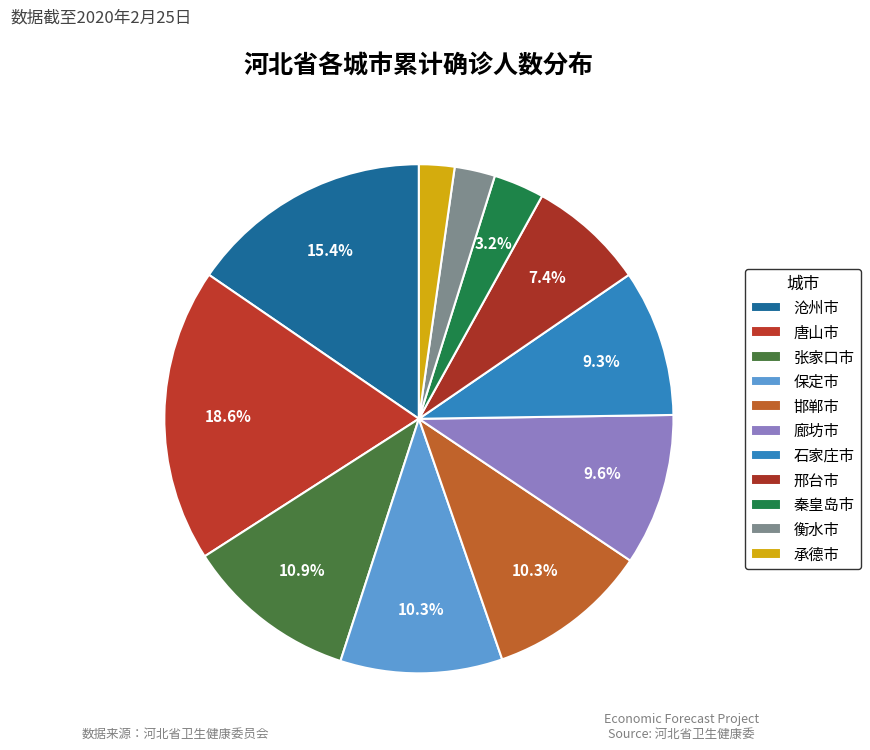

How many segments does this pie chart have?

11